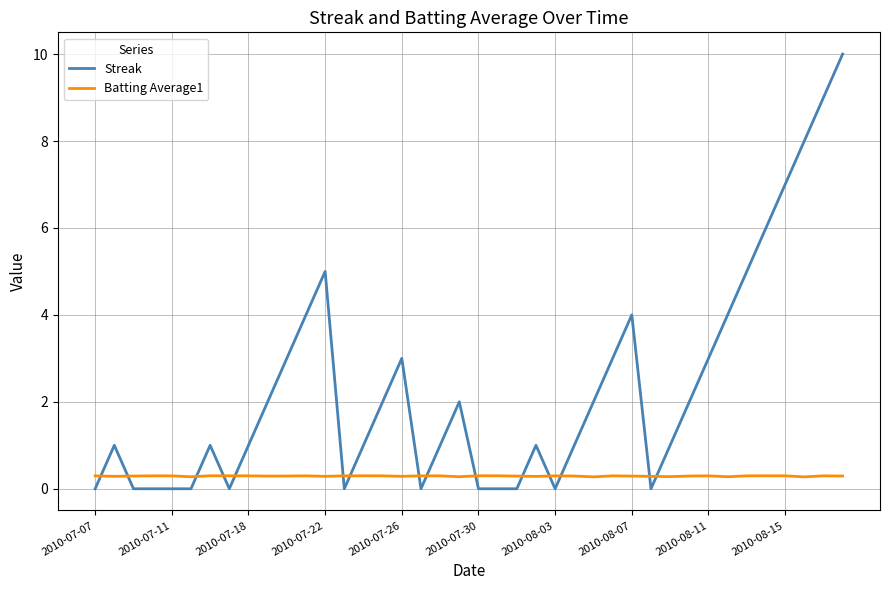

List the series in order of their overall mean, highest first.

Streak, Batting Average1